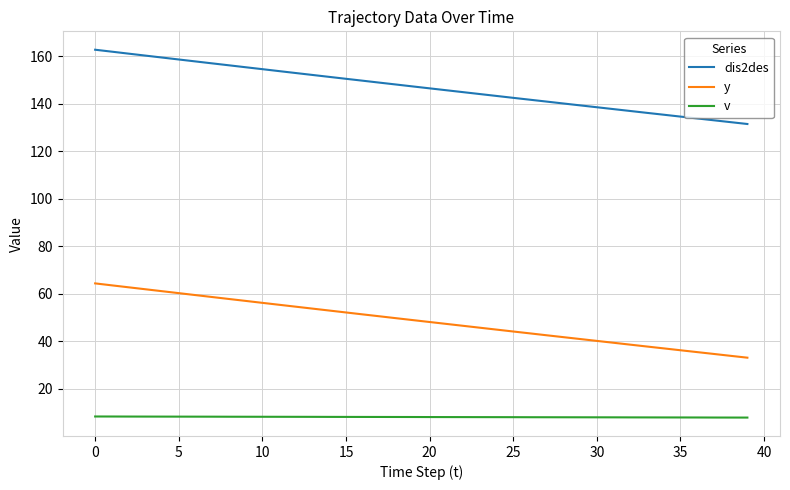

Rank the series by their maximum value, from lowest to highest.

v, y, dis2des